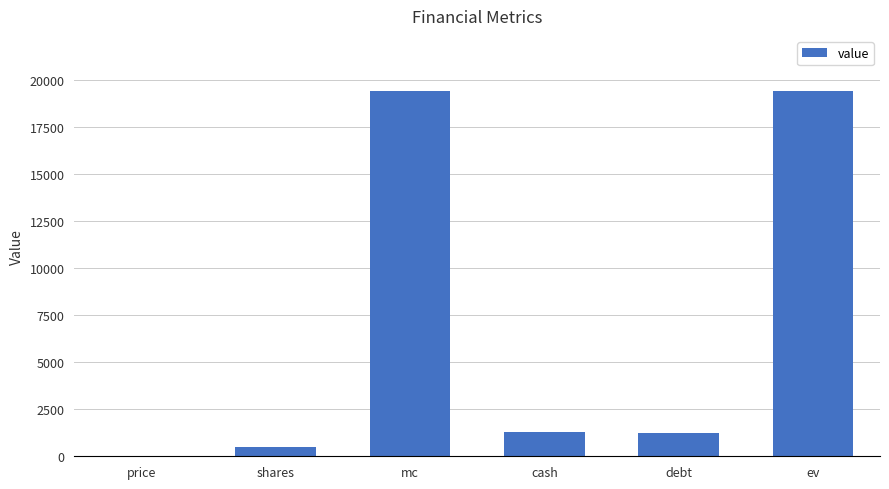

What is the approximate value at shares?

473.6